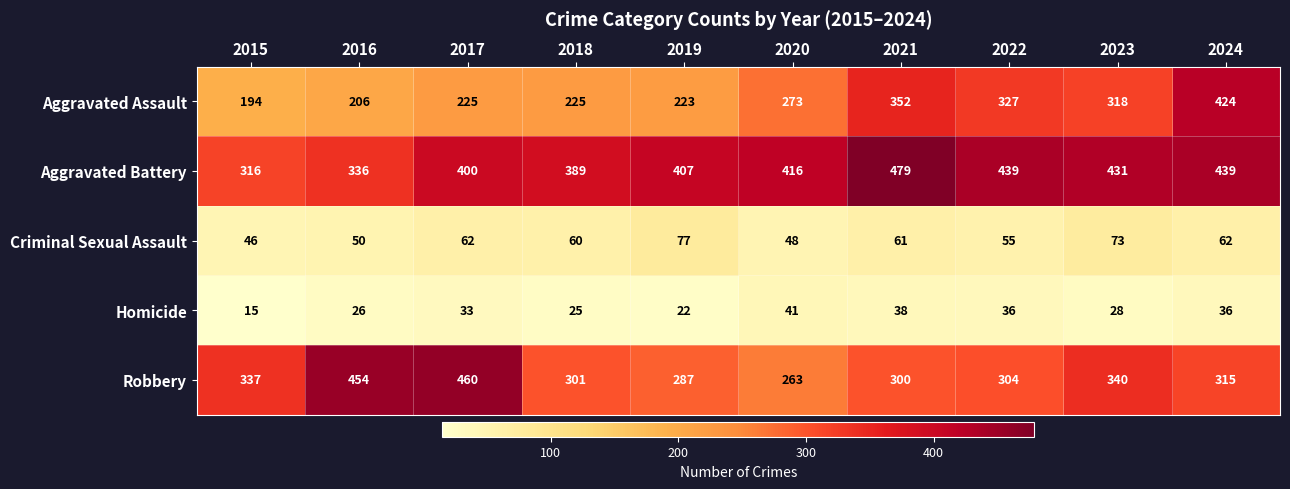

What is the minimum value shown in the chart?

15